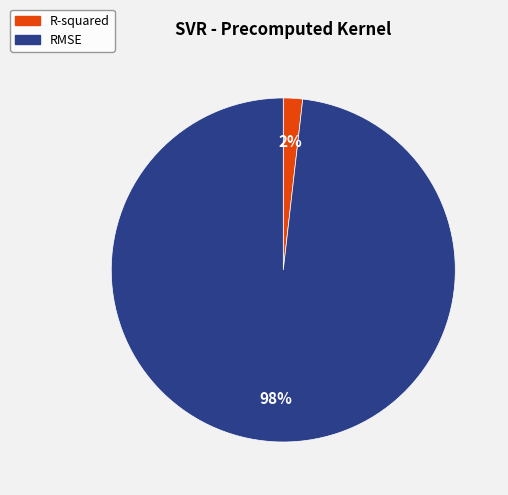

Between RMSE and R-squared, which is larger?

RMSE